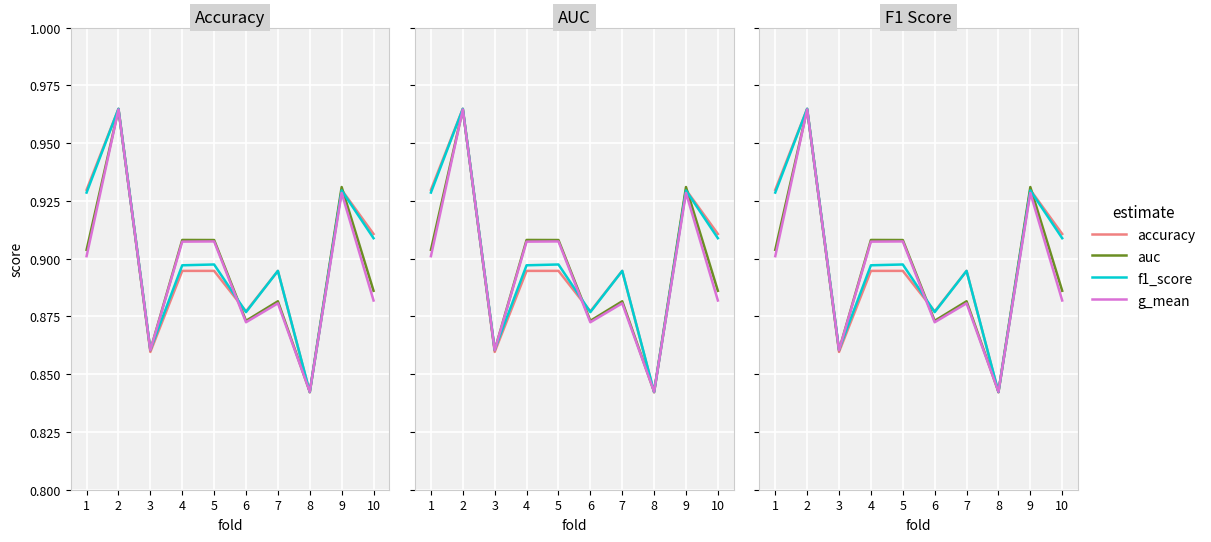

In auc, how many points are lower than both neighbors (excluding endpoints)?

3